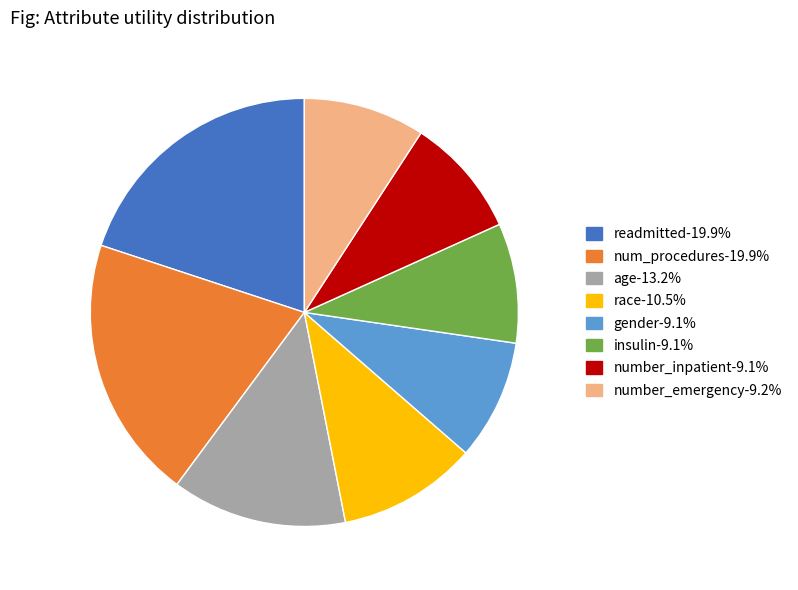

Is there any slice that represents more than half of the pie?

No